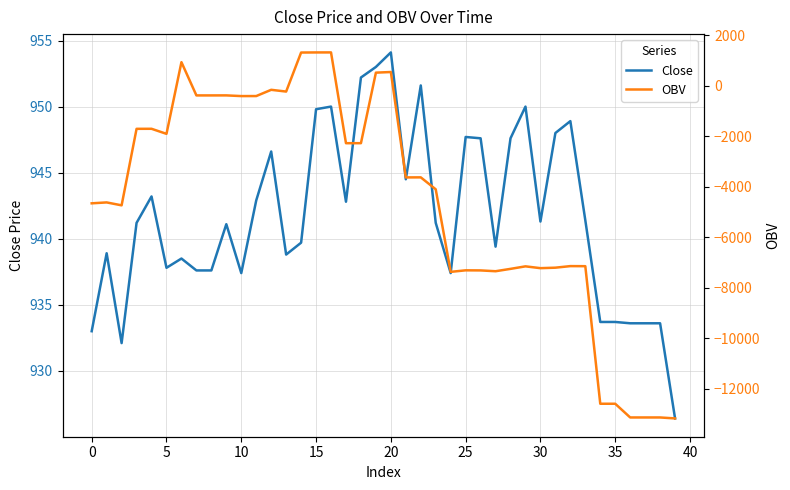

Rank the series by their maximum value, from lowest to highest.

Close, OBV